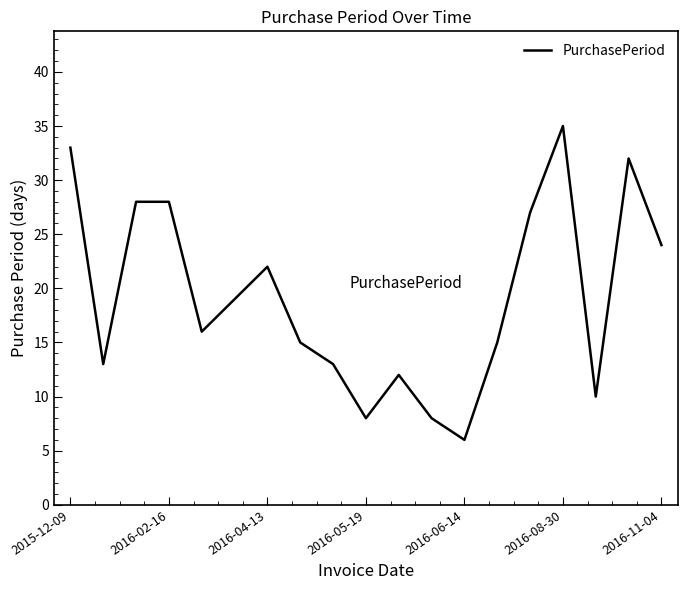

What is the difference between the maximum and minimum values?

29